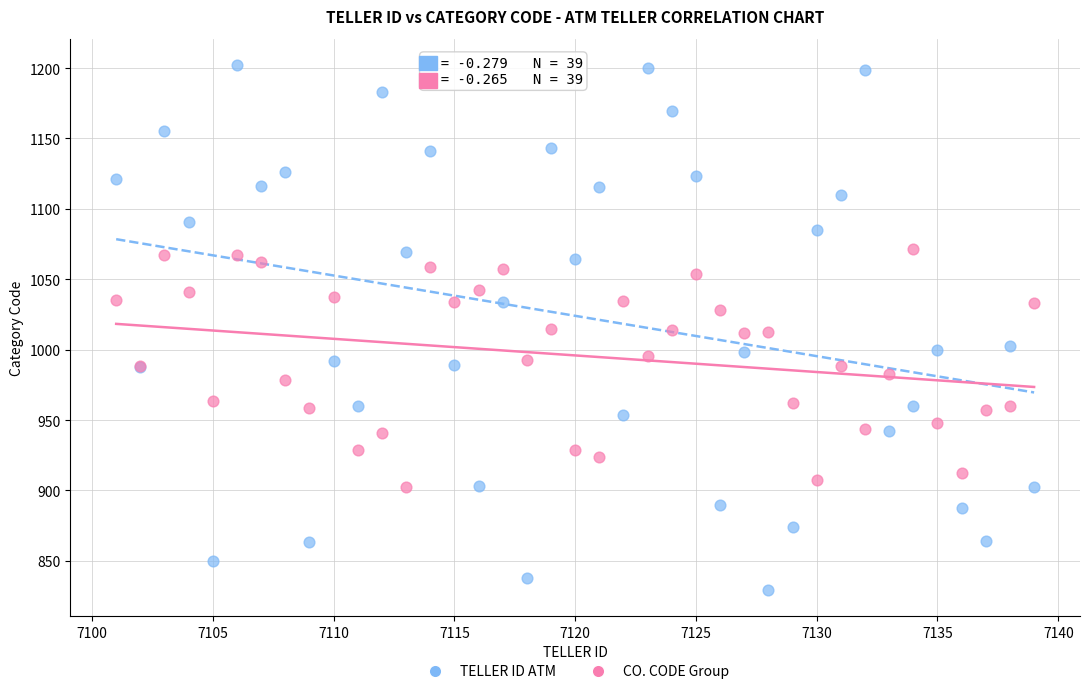

Which series contains the lowest Y value?

TELLER ID ATM